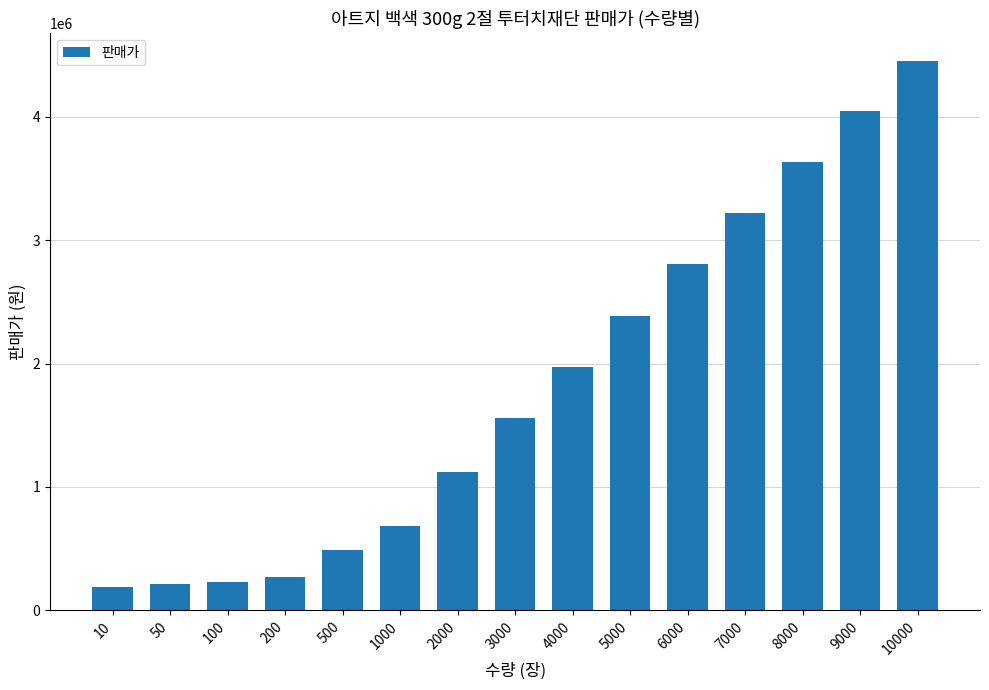

What is the average value?

1818698